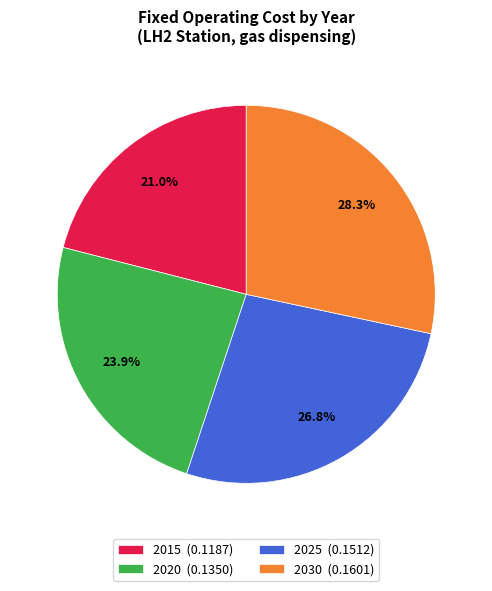

To the nearest percent, what is the difference between the 2030 and 2015 slice percentages?

7%